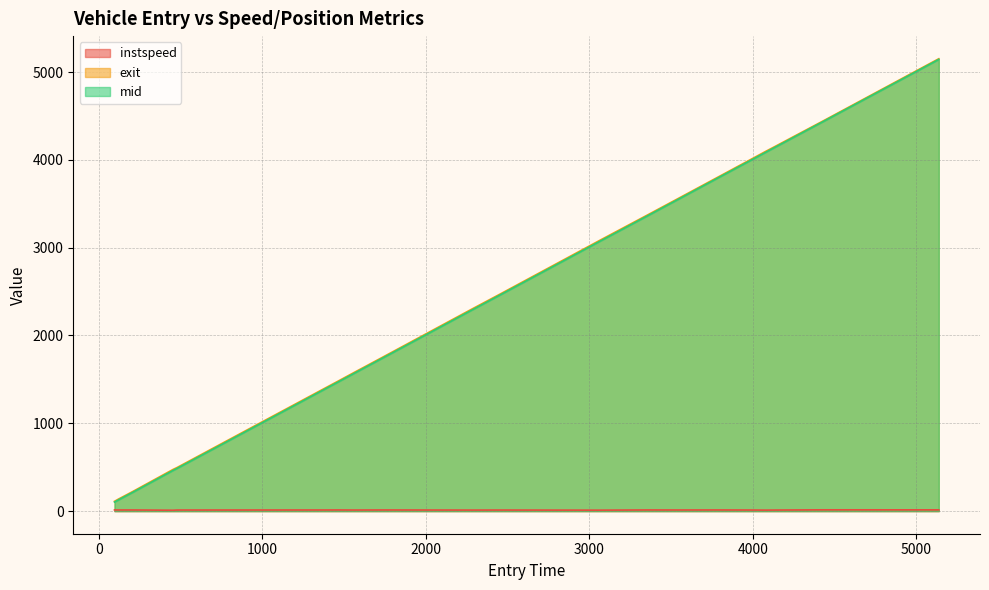

List the series in order of their peak value, highest first.

exit, mid, instspeed